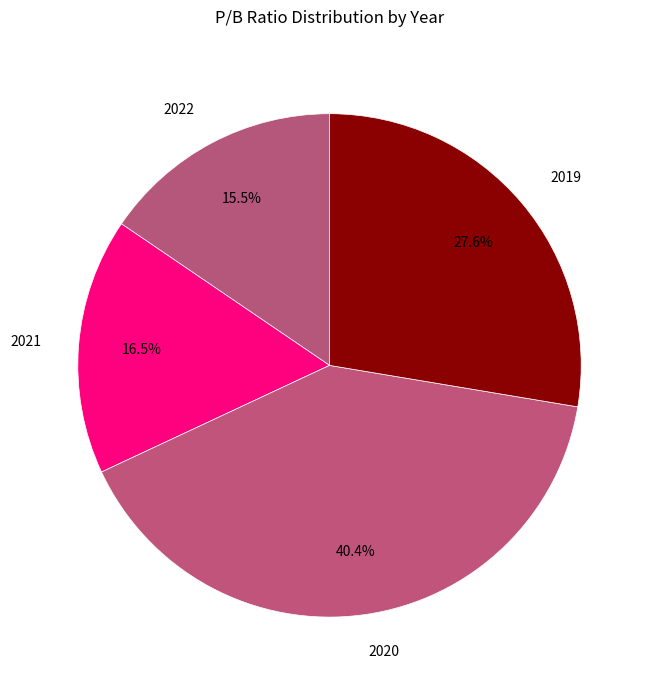

Is there any slice that represents more than half of the pie?

No